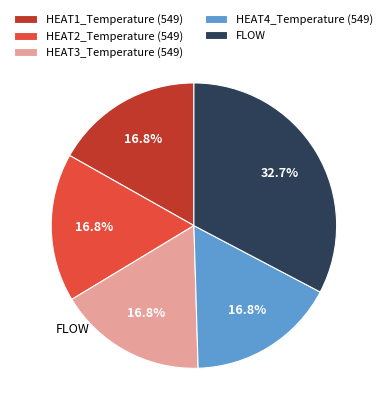

Is there a majority slice in this chart?

No